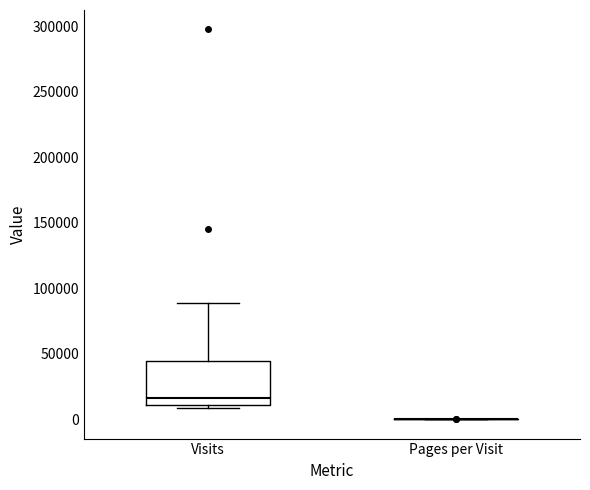

Reading left to right, transcribe this box plot: for each box, give where its median line is, the range the box spans, and where its two whiskers end, as read against the y-axis. The values are not printed on the chart, so give them approximately, as read against the axis.

Visits: median 15000, box 10000 to 45000, whiskers 10000 (just below the box's lower edge) to 90000
Pages per Visit: box collapsed to a line at 0, whiskers 0 to 0